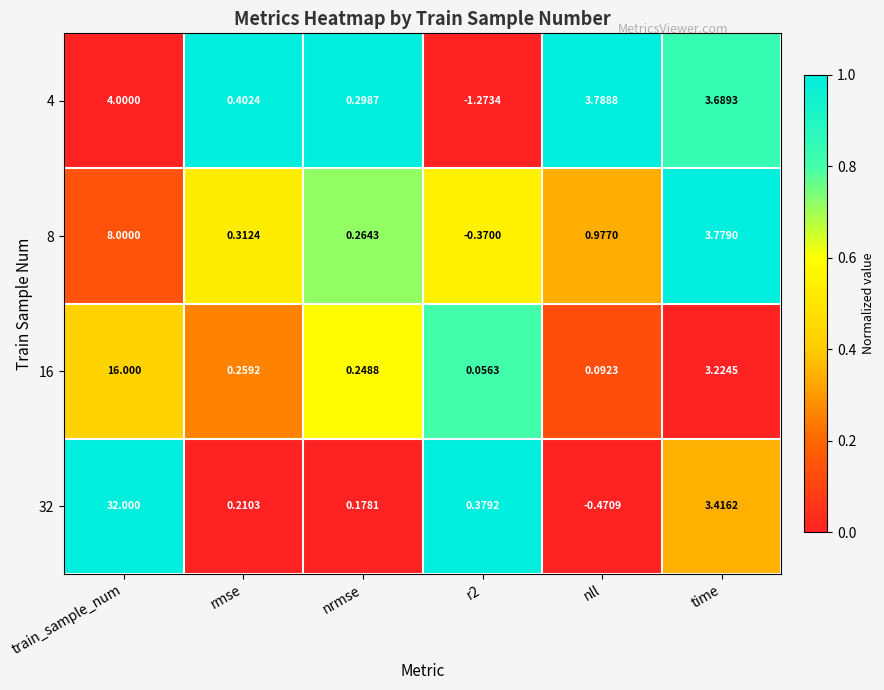

At how many categories does at least one series exceed 0?

6